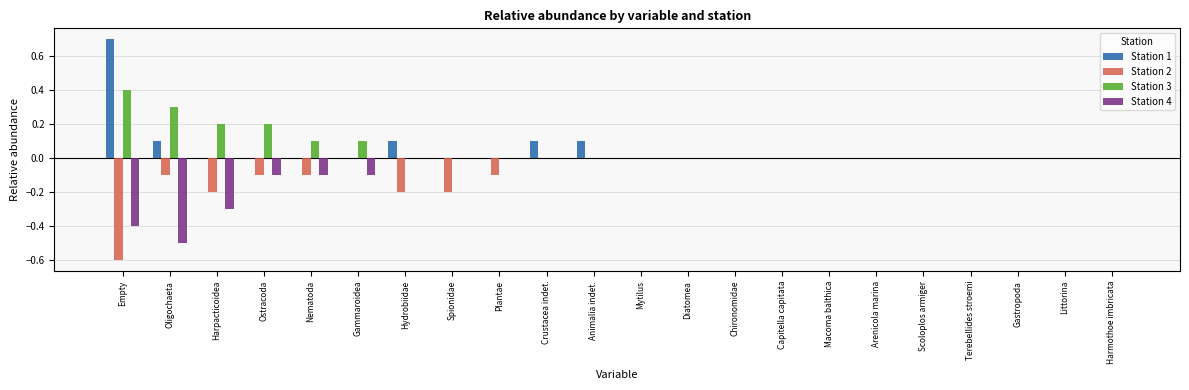

What is the sum of all Station 1 values?

1.1